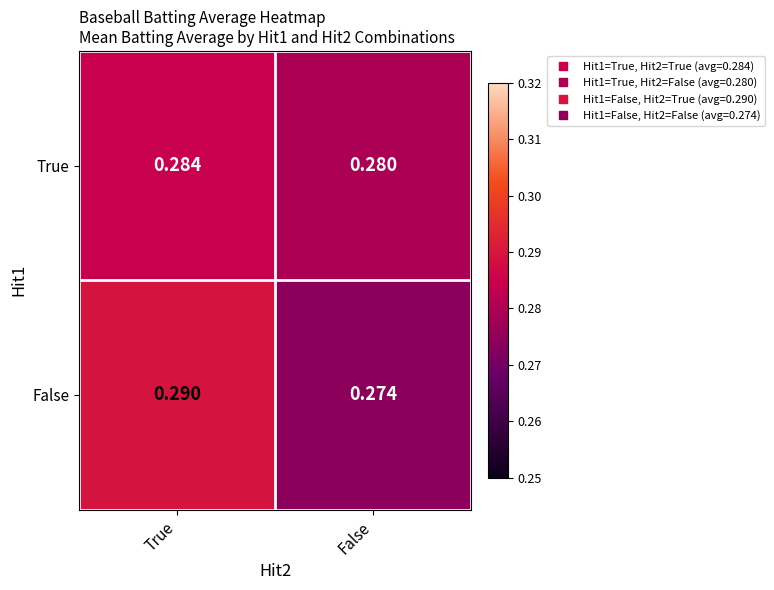

At True, list the series in order from smallest to largest.

True, False